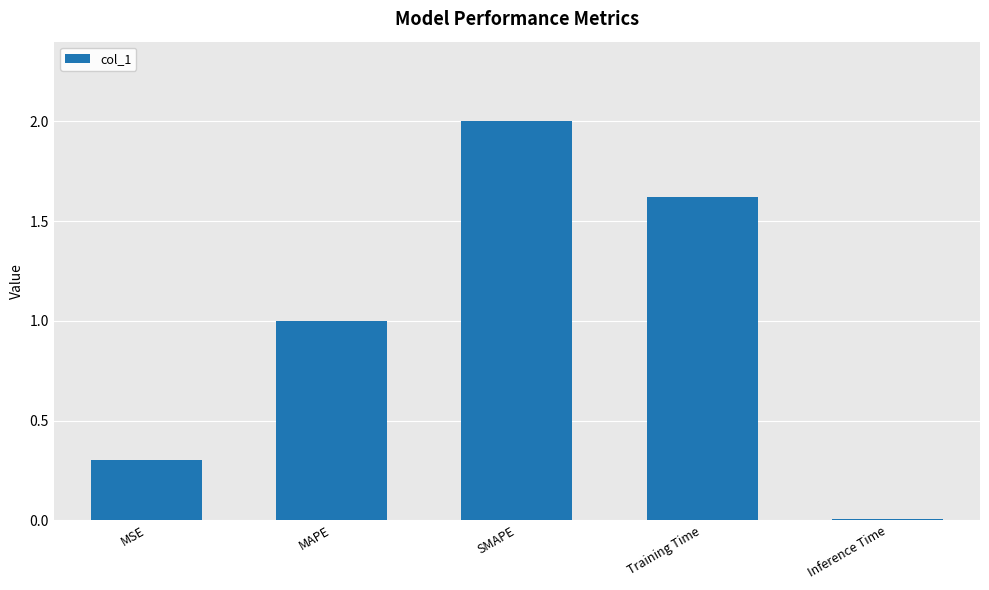

The chart shows a value of 0.1 at MSE. True or false?

False